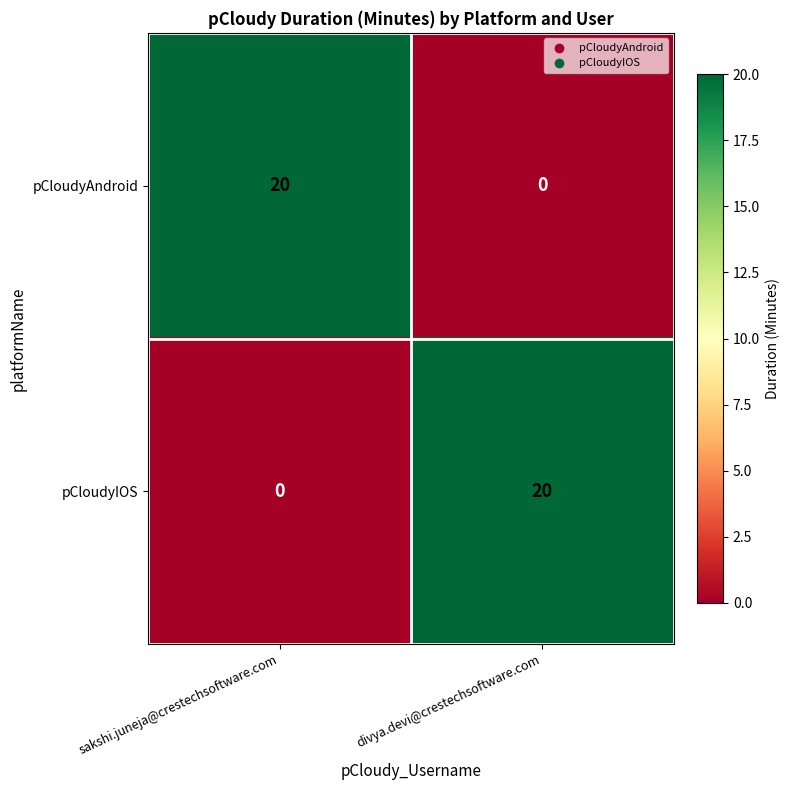

What is the difference between the maximum and minimum values in the pCloudyAndroid series?

20